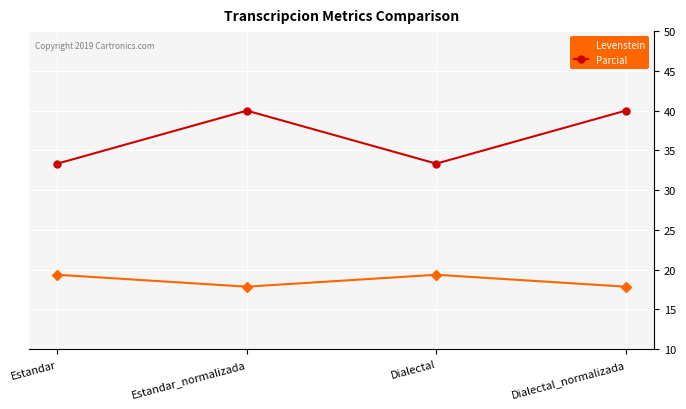

Rank the series by their maximum value, from highest to lowest.

Parcial, Levenstein